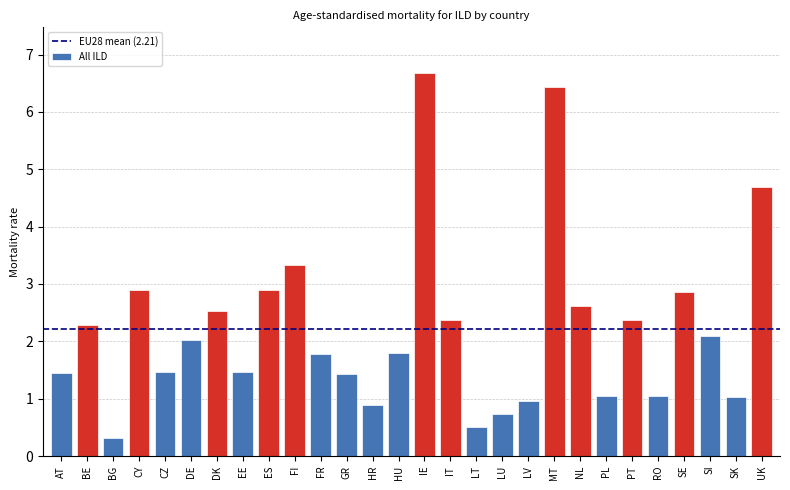

What is the difference between the second highest and minimum values?

6.1